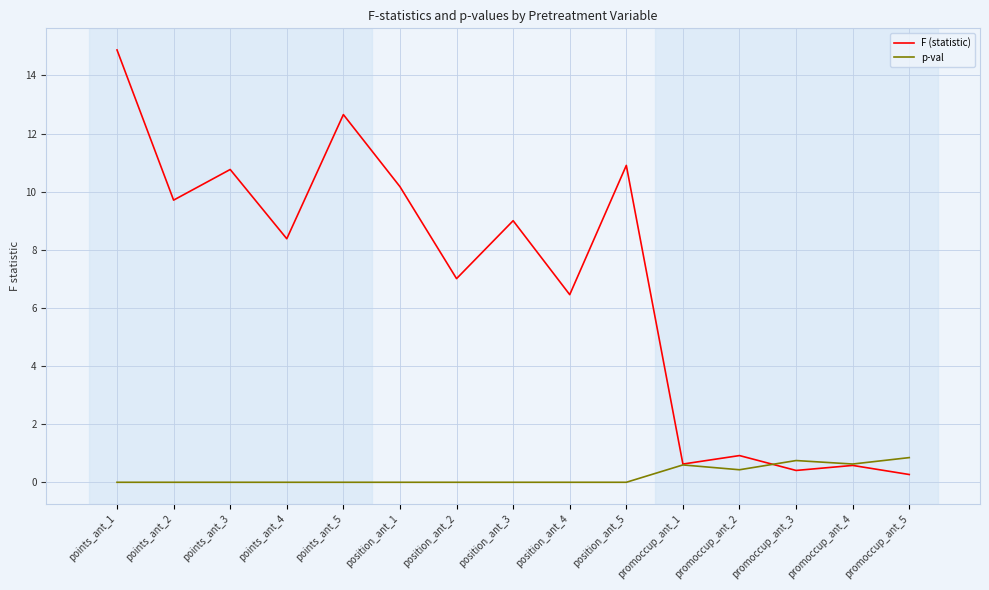

What is the difference between the maximum and second lowest values in the F (statistic) series?

14.5